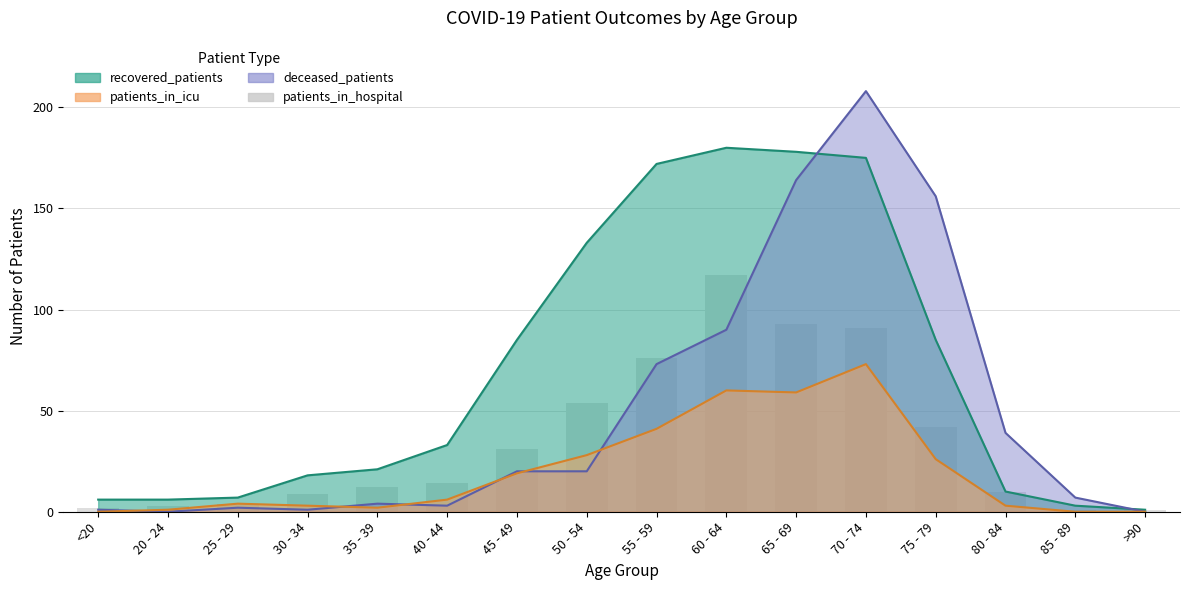

Does the chart contain any negative values?

No